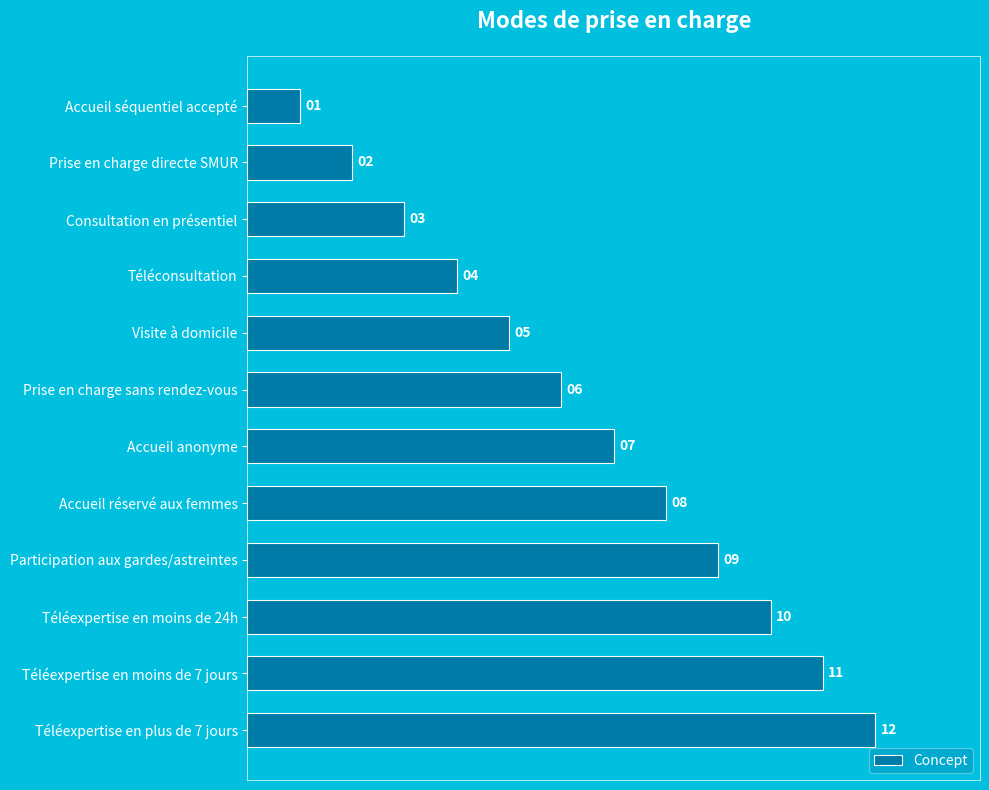

True or false: the data shows 8 at Accueil réservé aux femmes.

True